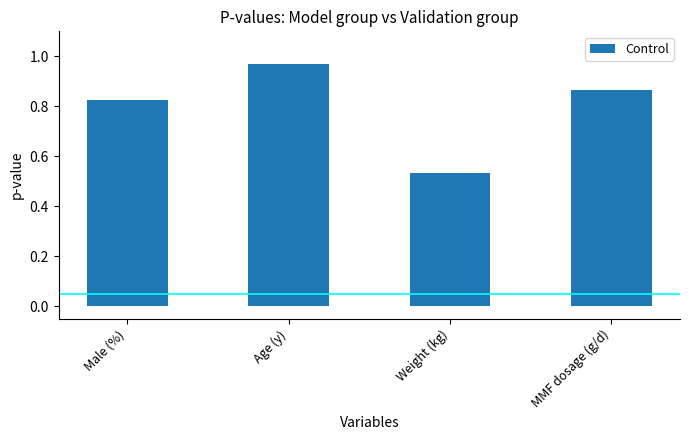

What is the sum of the values at Male (%) and Weight (kg)?

1.4